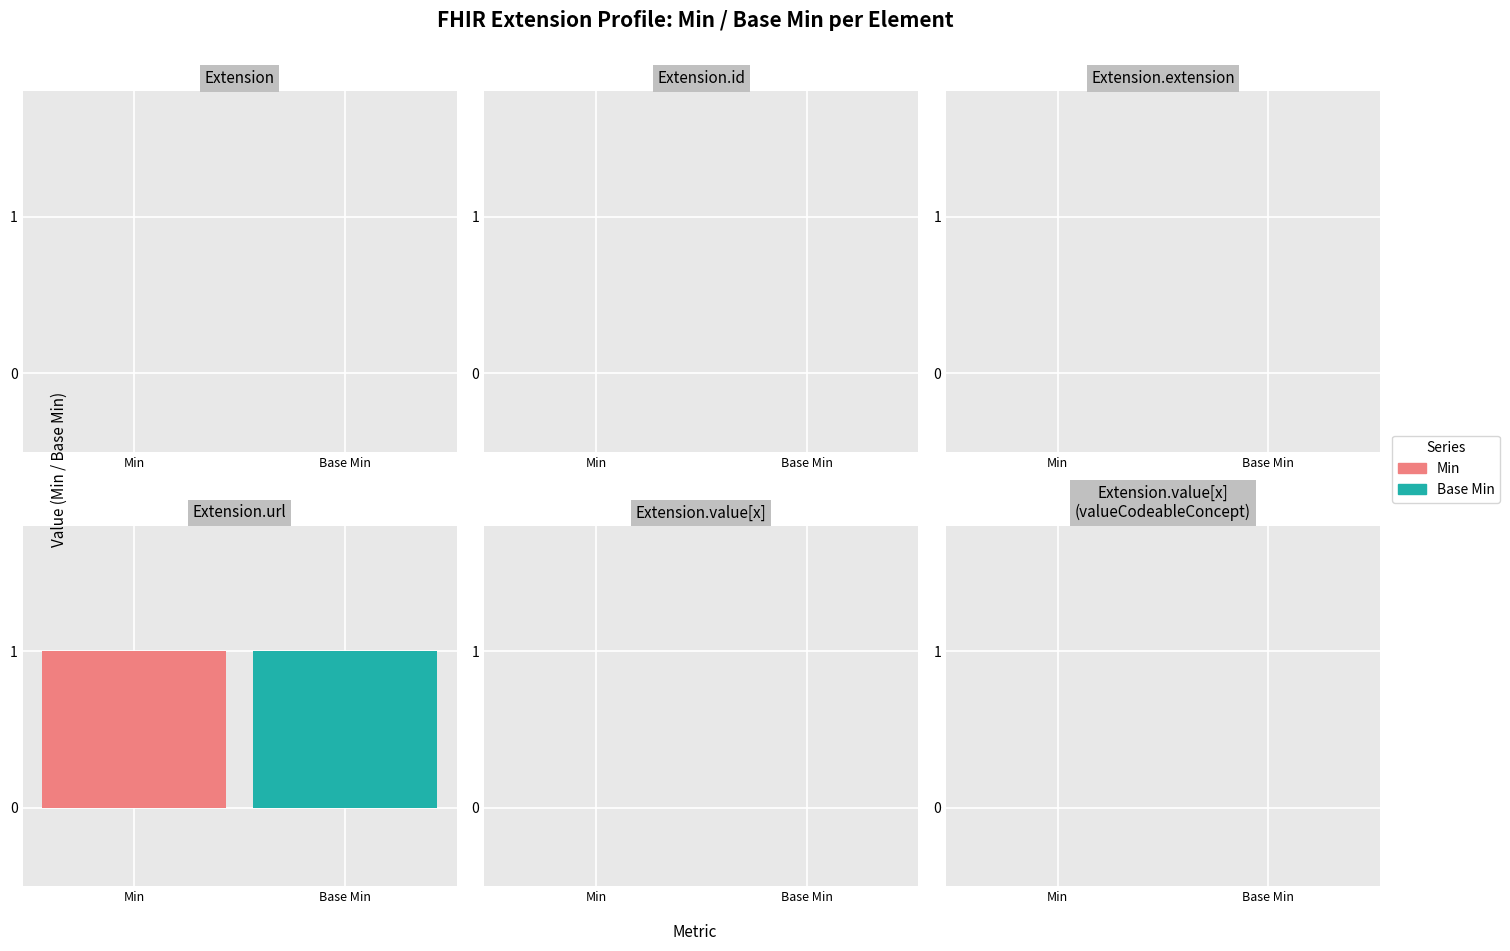

Which has a higher value, Extension.id or Extension?

Extension.id